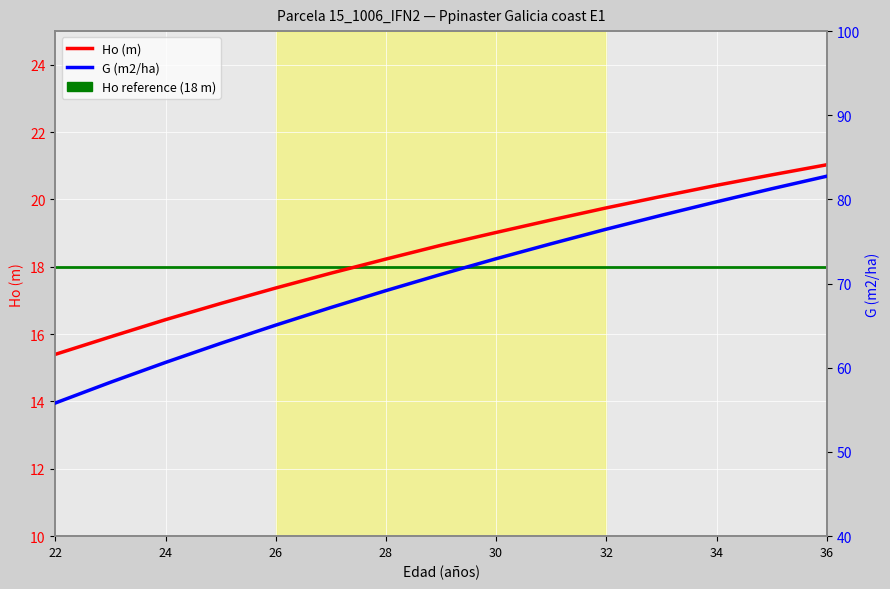

What is the maximum value shown in the chart?

82.8